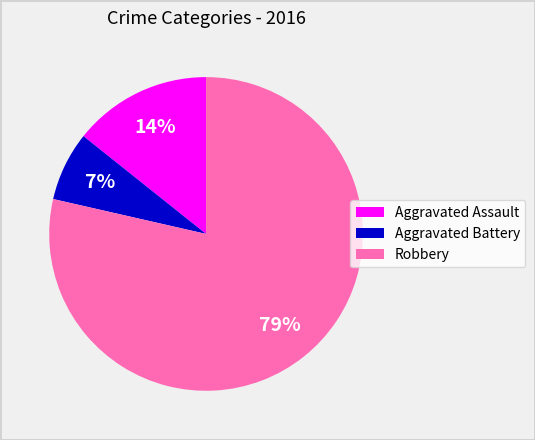

Is it true that Aggravated Assault is 14% of the pie?

True